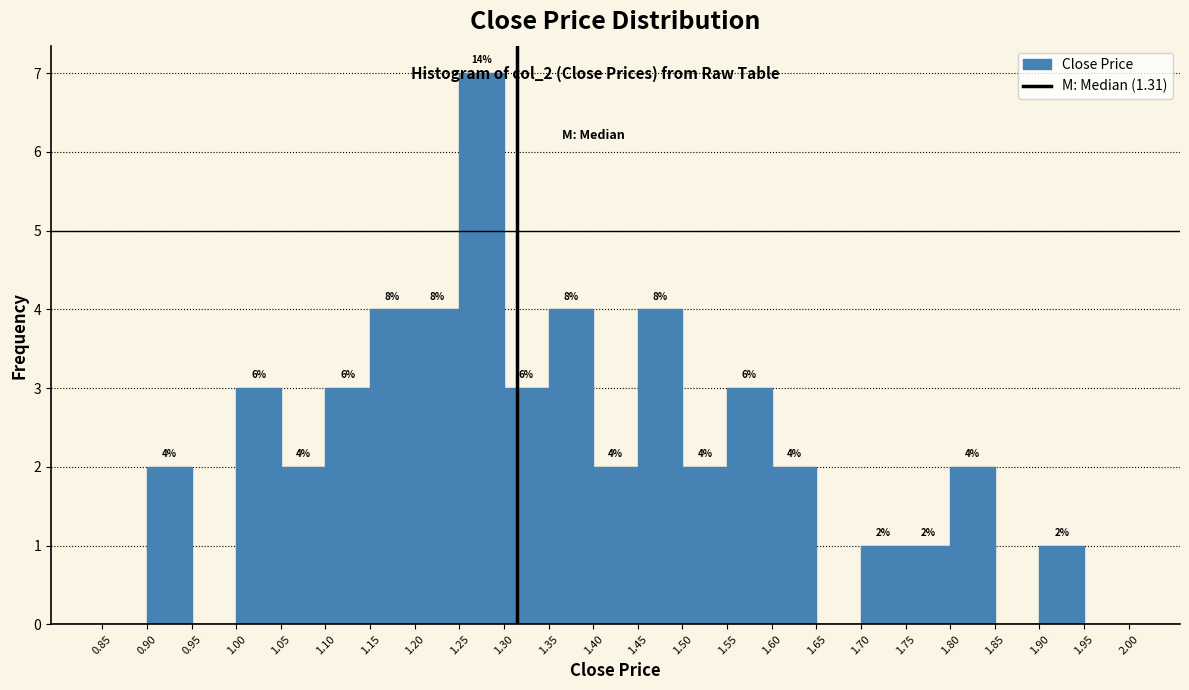

Which range on the x-axis has the tallest bar?

1.25 to 1.30